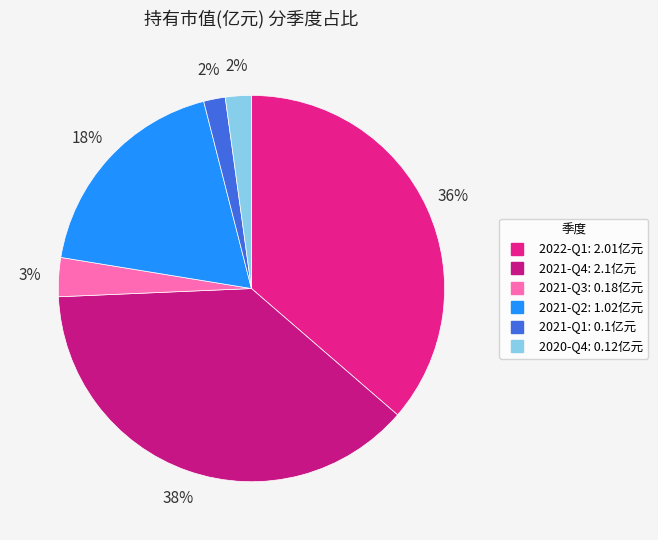

Count the number of slices in the pie.

6